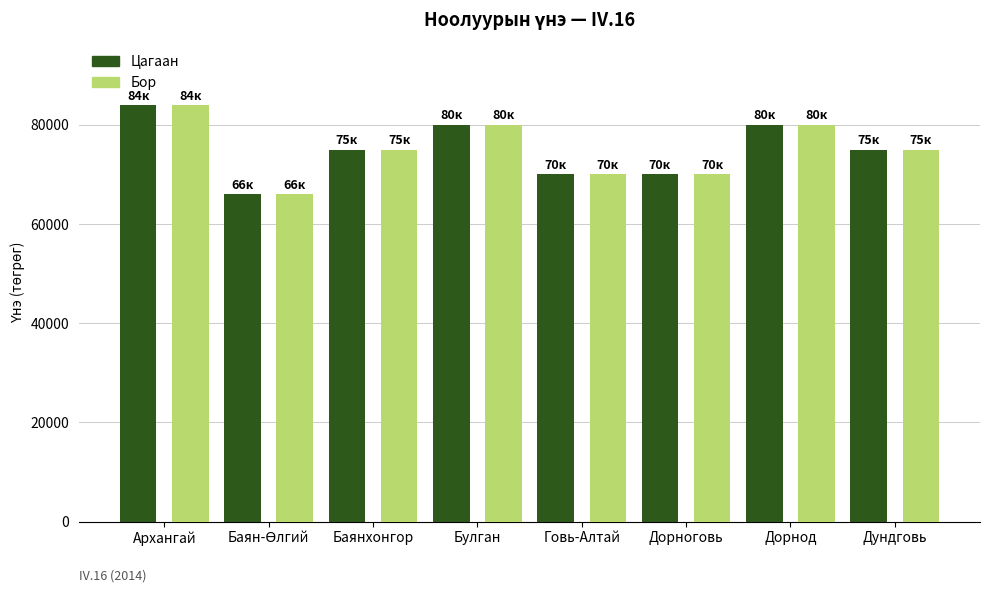

Is the value of Бор at Архангай greater than the value of Цагаан at Дундговь?

Yes